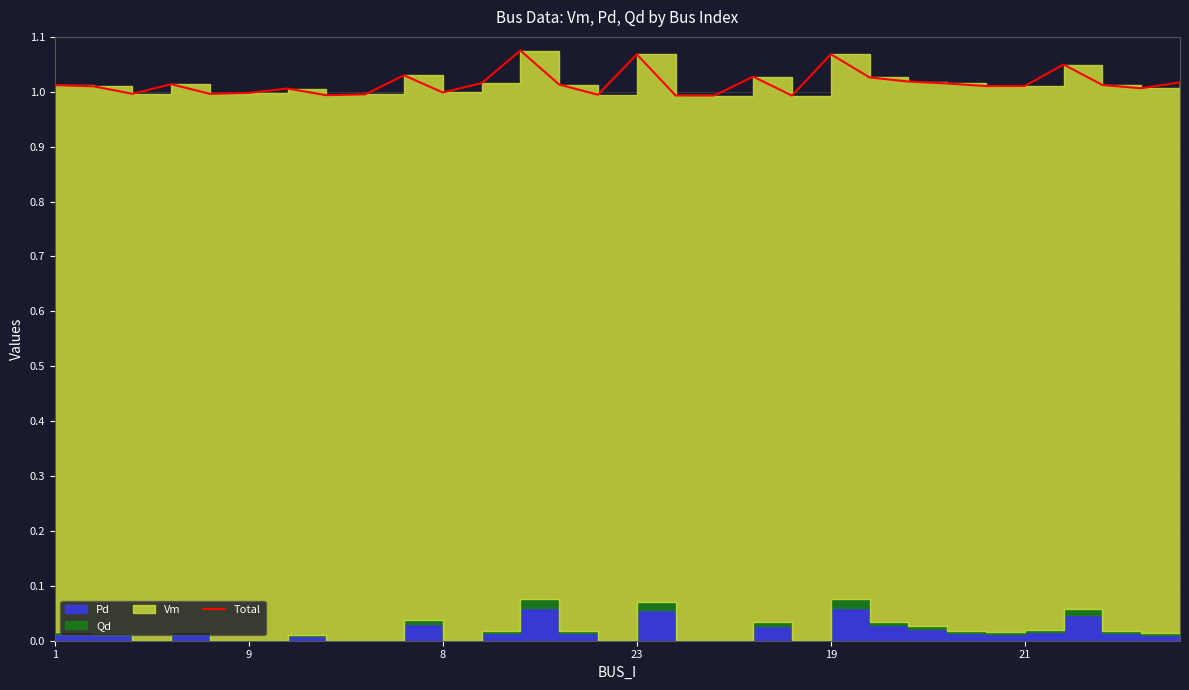

What is the average value?

1.0